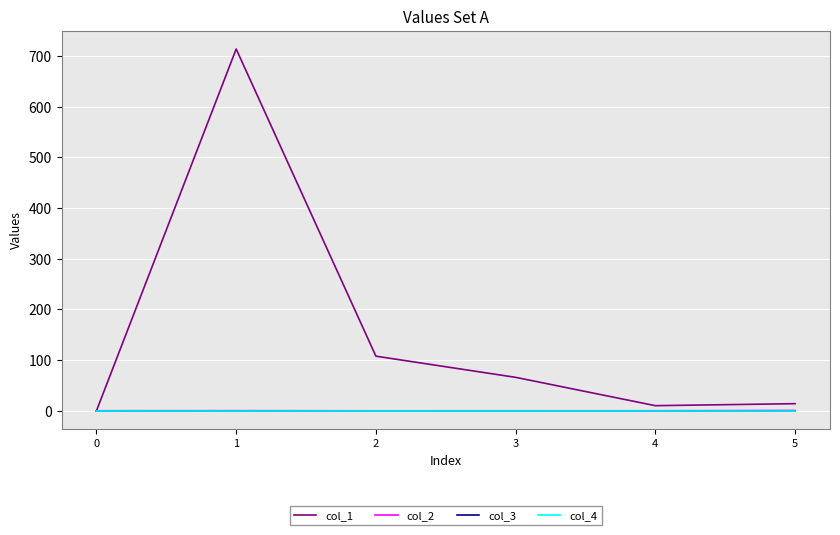

Reading left to right, transcribe all the data shown in this chart.

col_1: 0=0.0	1=714.0	2=107.7	3=65.9	4=10.0	5=14.0
col_2: 0=0.0	1=0.2	2=-0.2	3=-0.1	4=-0.1	5=0.5
col_3: 0=0.0	1=0.0	2=0.0	3=0.0	4=0.0	5=0.0
col_4: 0=0.0	1=0.0	2=0.0	3=0.0	4=0.0	5=0.0